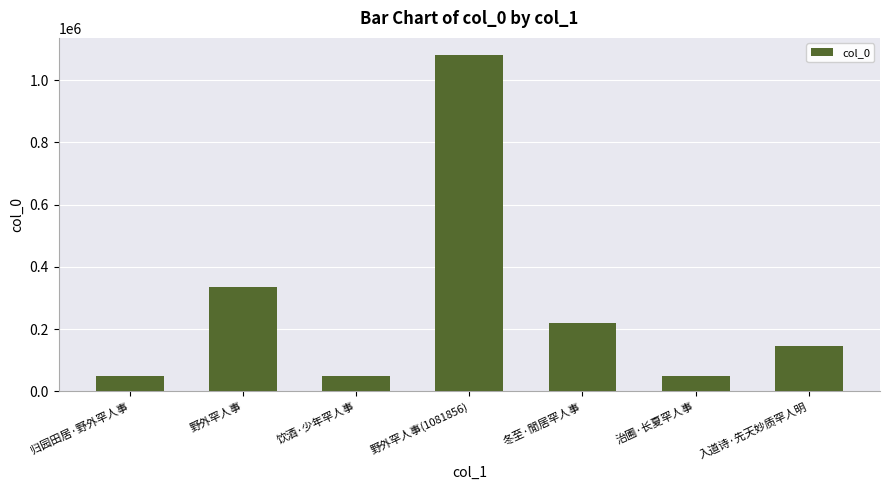

What is the label of the 2nd bar from the left?

野外罕人事